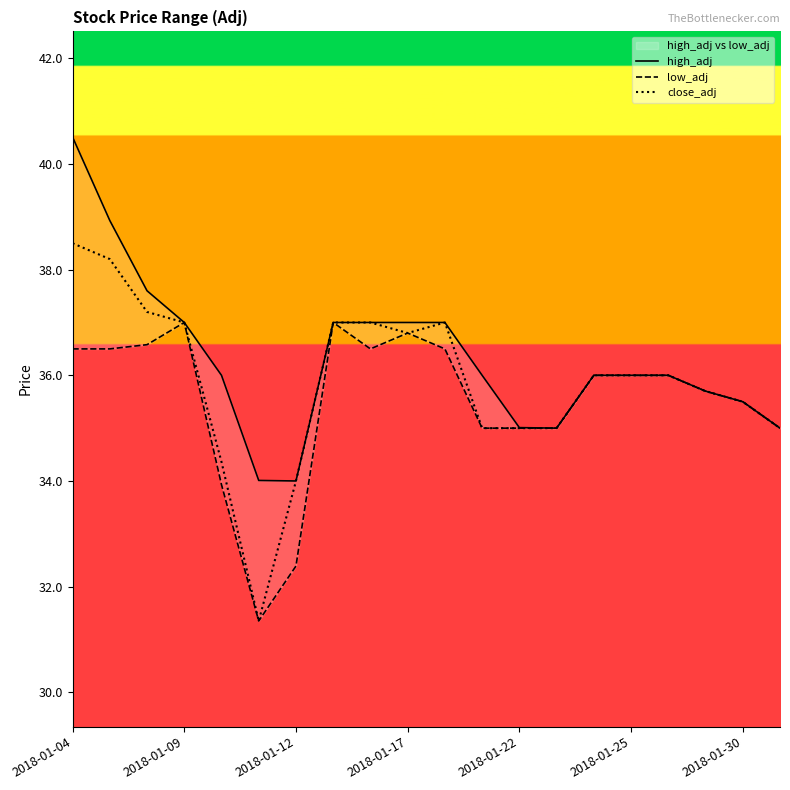

Is the value of high_adj at 2018-01-17 greater than the value of low_adj at 14?

Yes